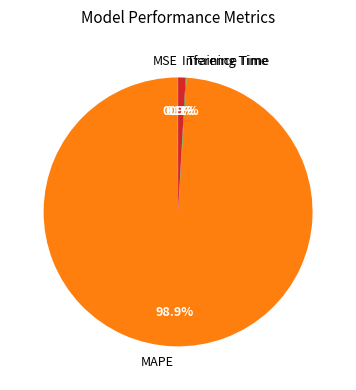

Which slice is the largest?

MAPE